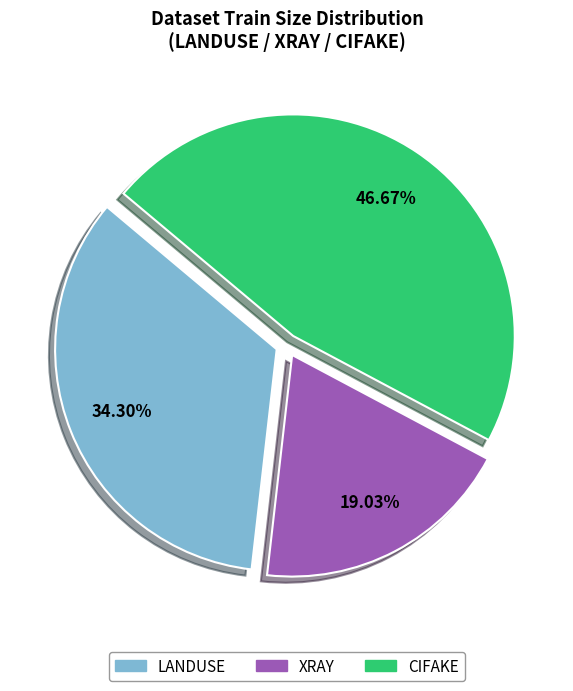

Which slice is the smallest?

XRAY